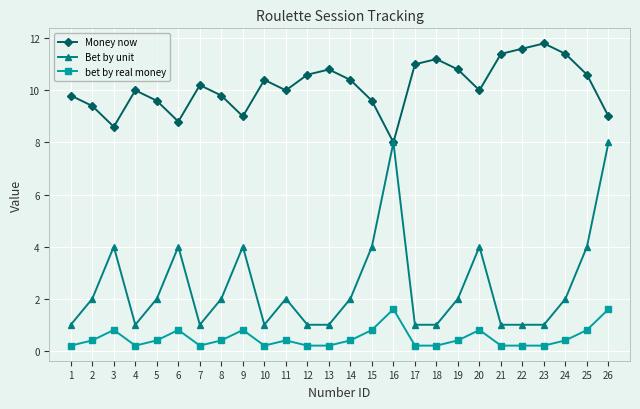

True or false: bet by real money and Bet by unit cross at least once.

False